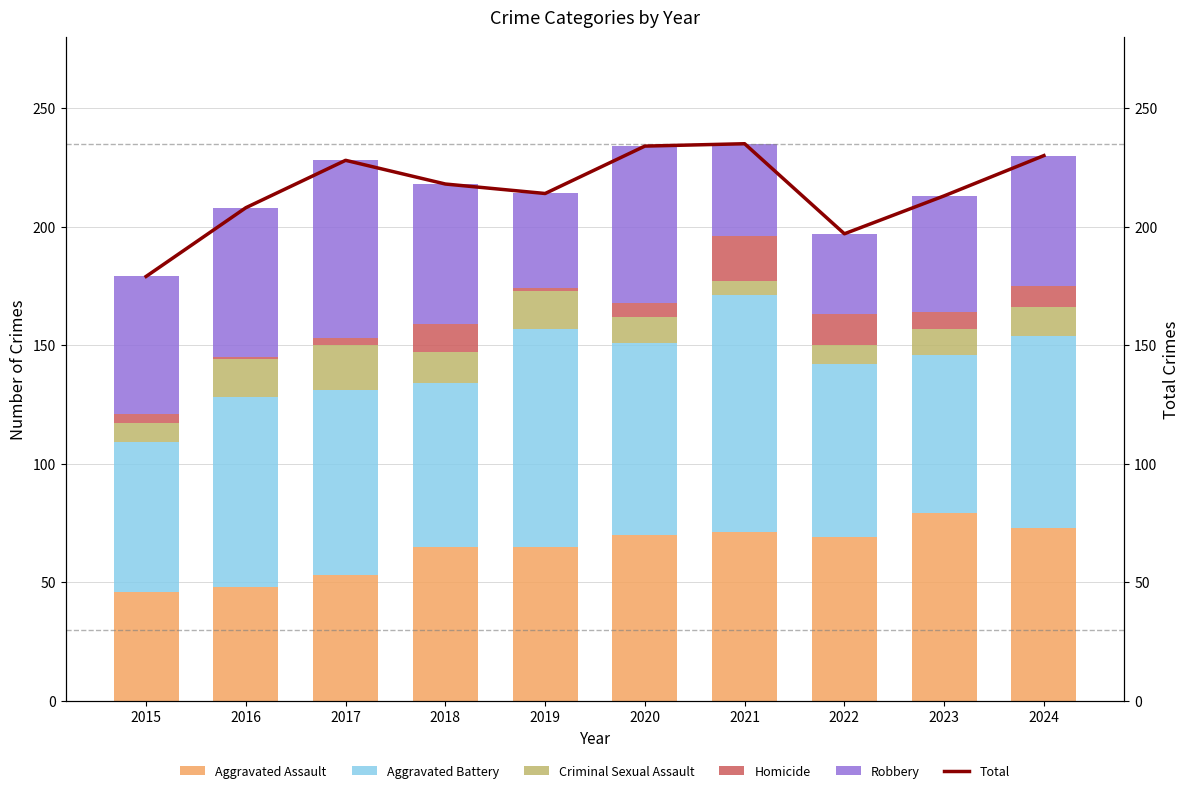

What is the maximum value for Total?

235